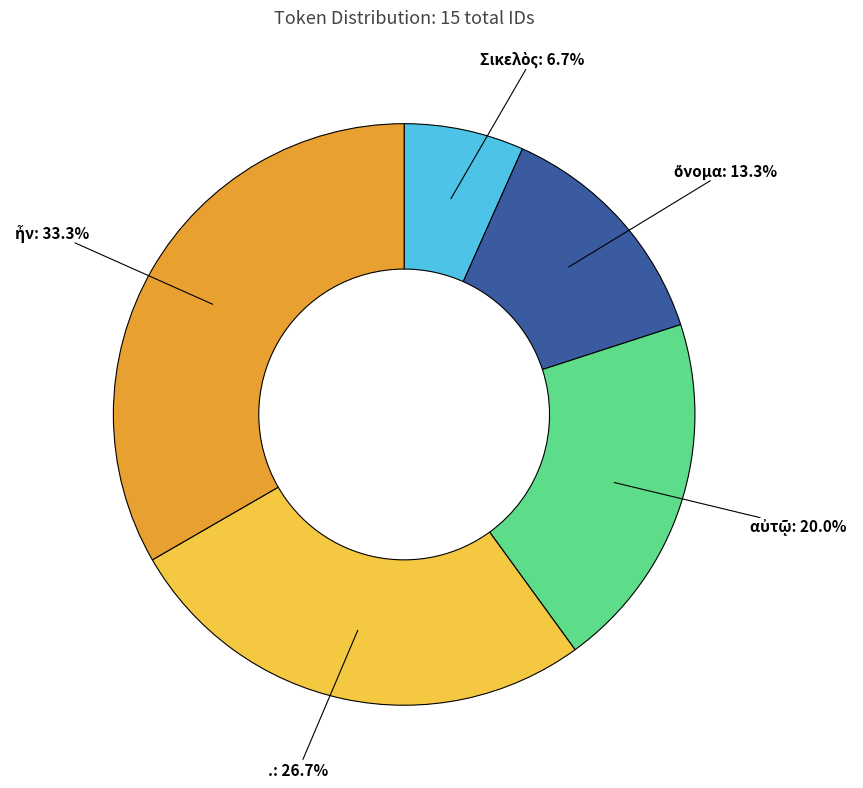

How many slices are in this pie chart?

5